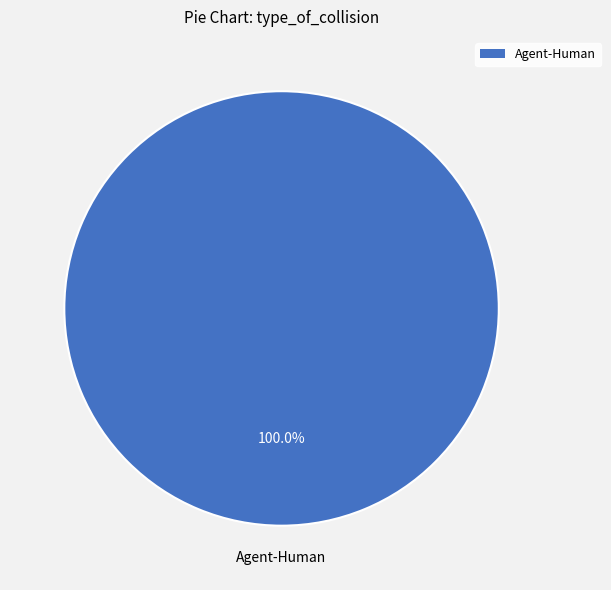

Is there any slice that represents more than half of the pie?

Yes